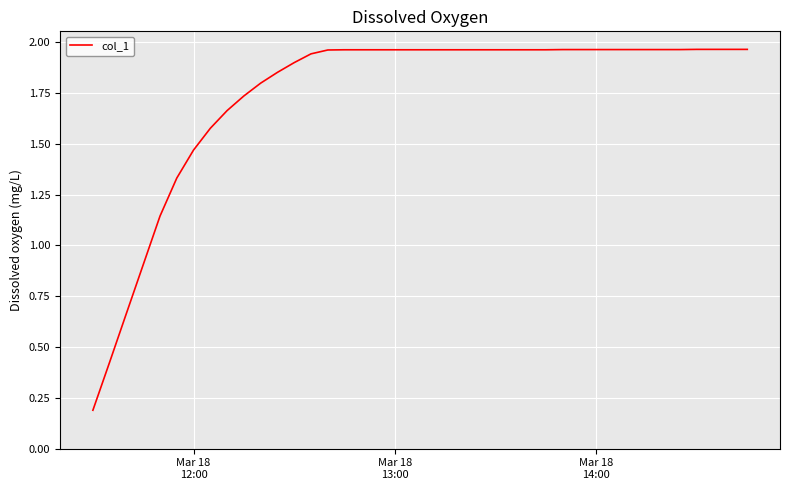

What is the greatest value displayed?

2.0